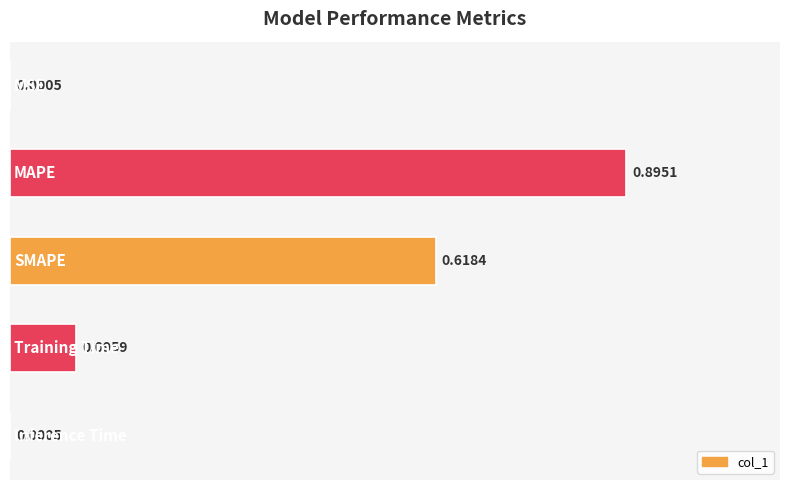

What is the sum of all values?

1.6